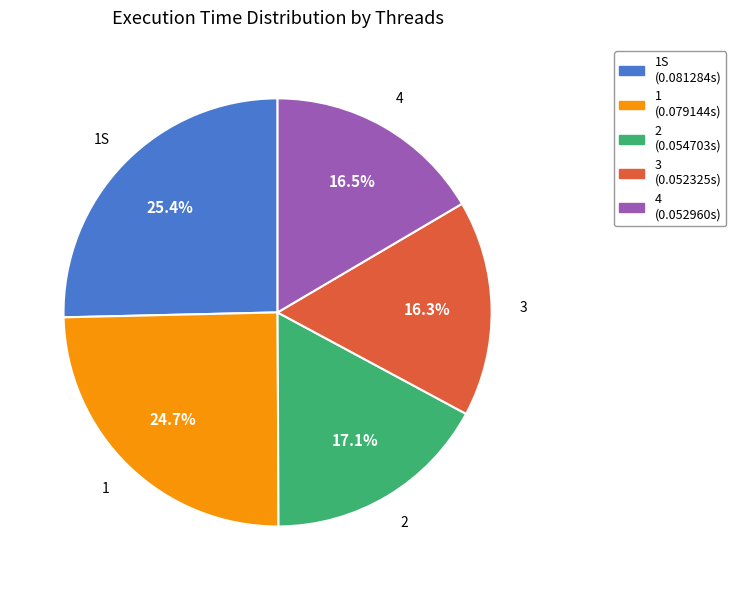

Is there any slice that represents more than half of the pie?

No